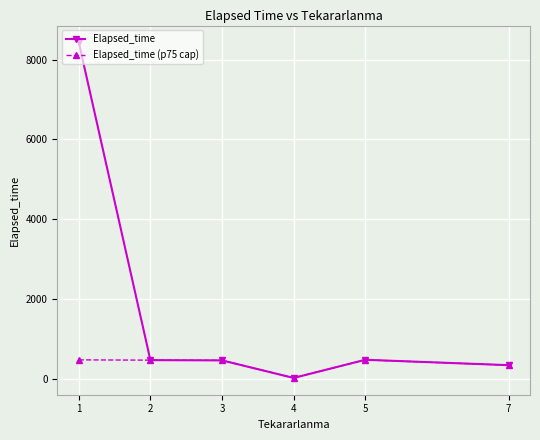

What is the sum of the Elapsed_time values at 4 and 2?

495.7